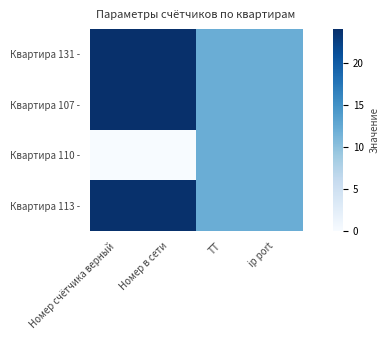

At which category is the sum across all series the highest?

Номер счётчика верный